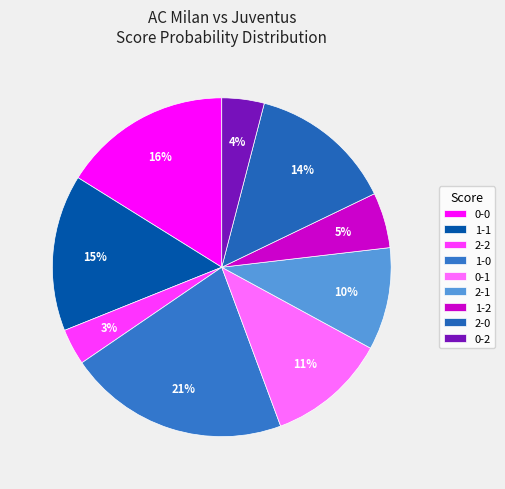

True or false: 0-2 accounts for 4% of the total.

True